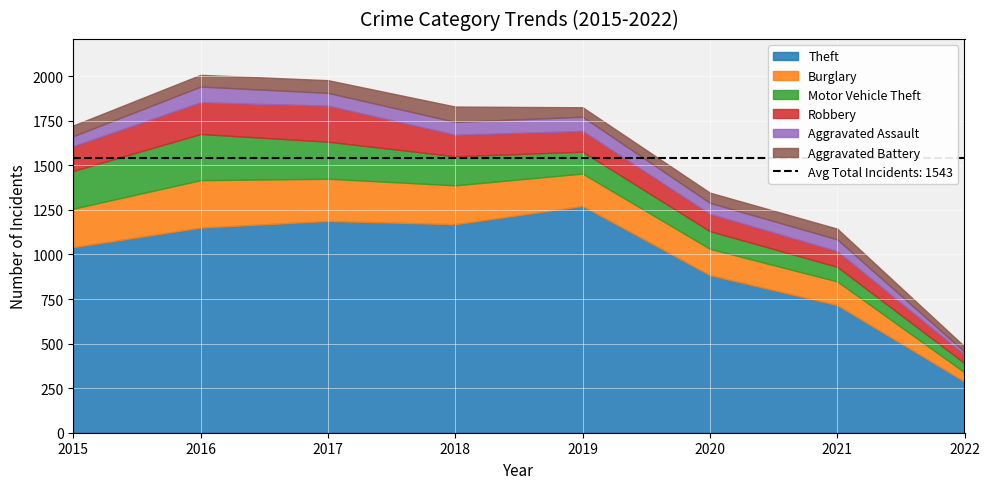

At 2016, list the series in order from largest to smallest.

Theft, Burglary, Motor Vehicle Theft, Robbery, Aggravated Assault, Aggravated Battery